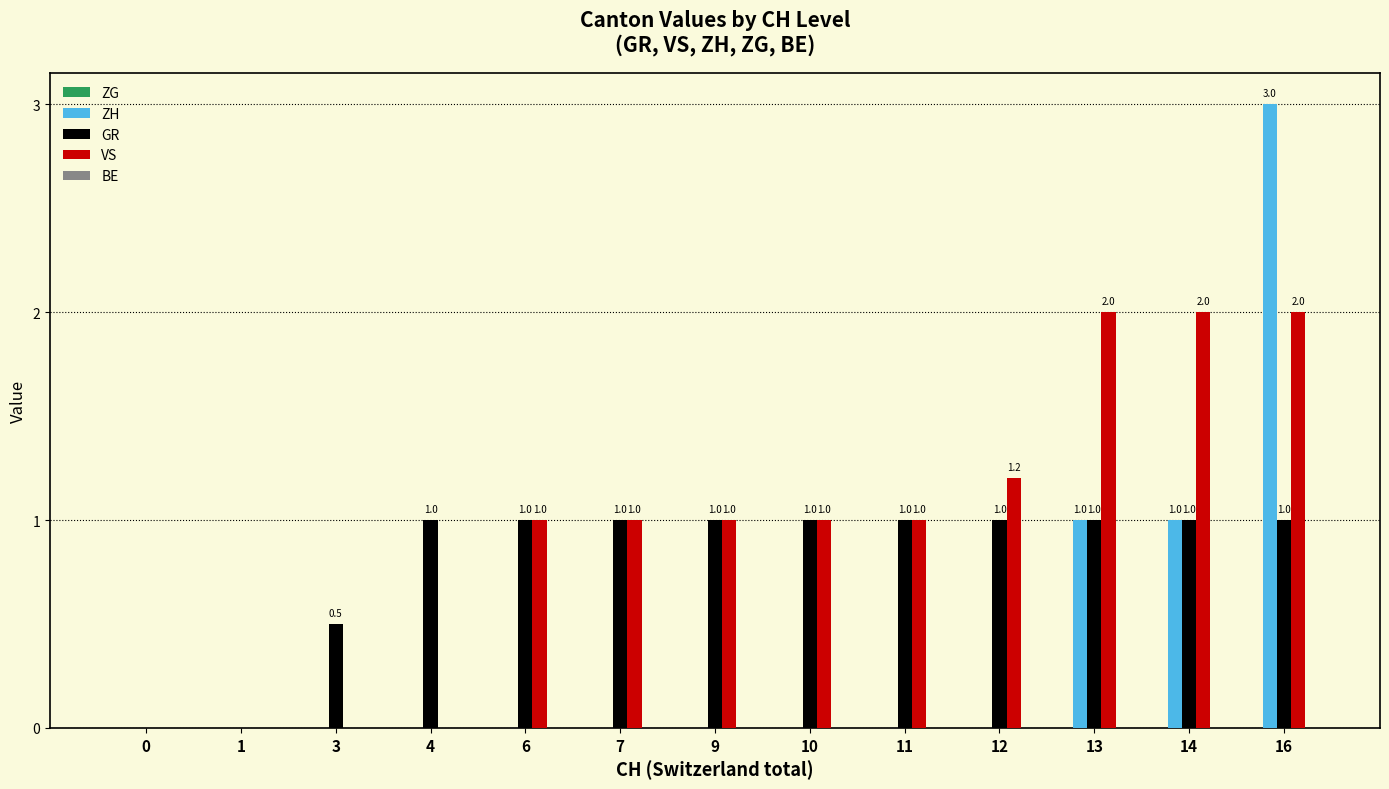

Which series has the largest total across all categories?

VS